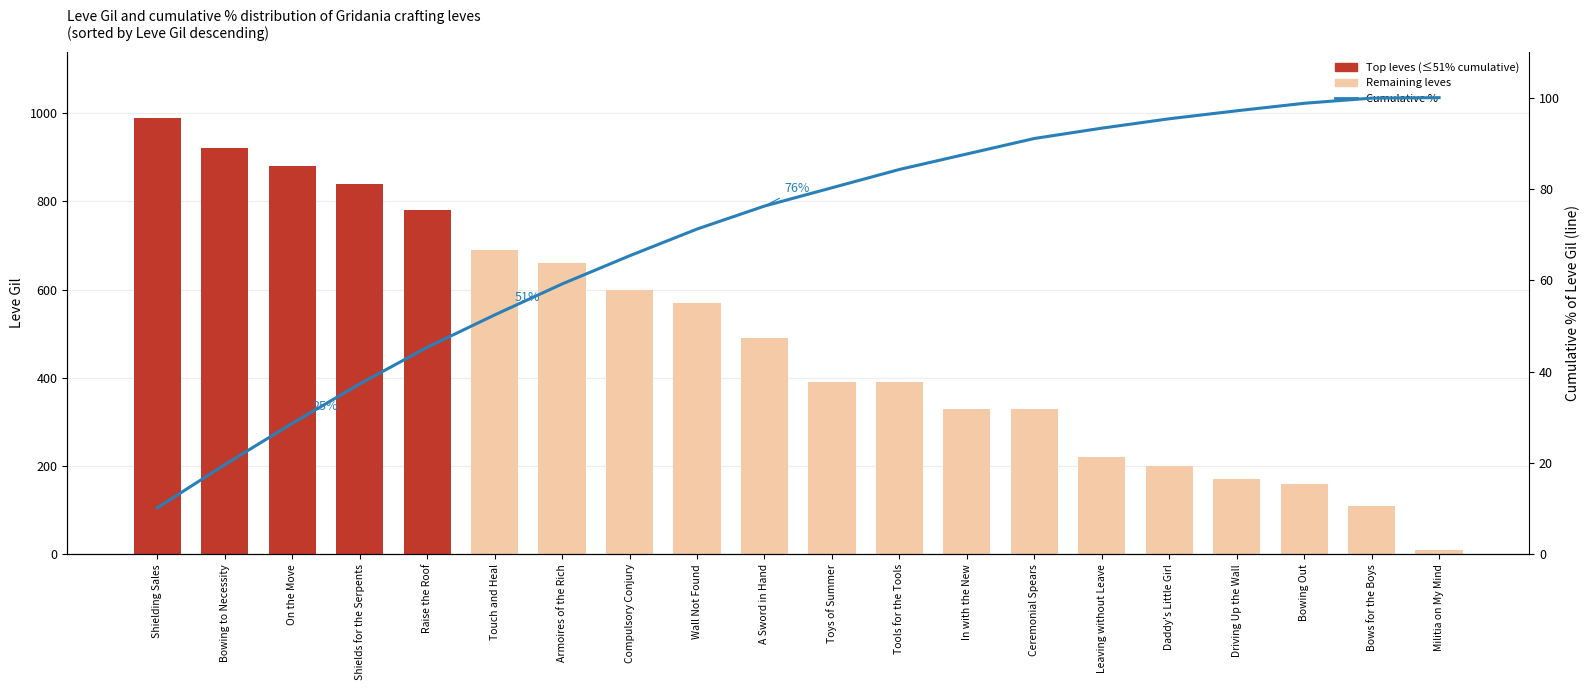

Between Toys of Summer and Tools for the Tools, which is larger?

Toys of Summer